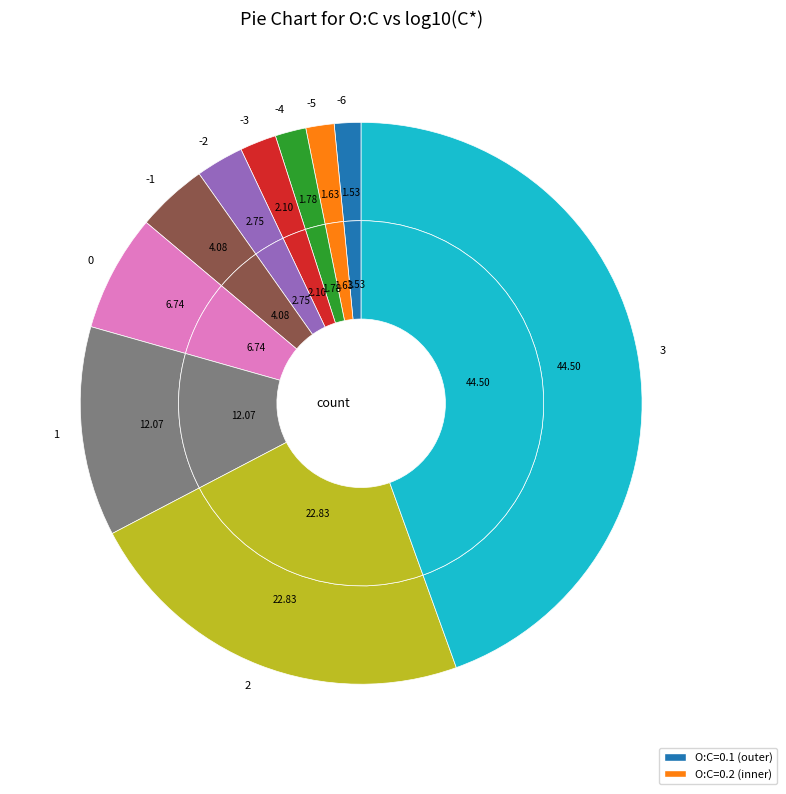

Count the number of slices in the pie.

10